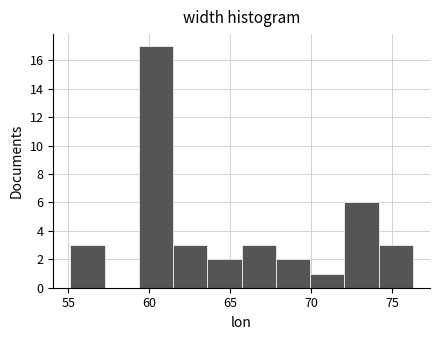

Which range on the x-axis has the tallest bar?

59.5 to 61.5